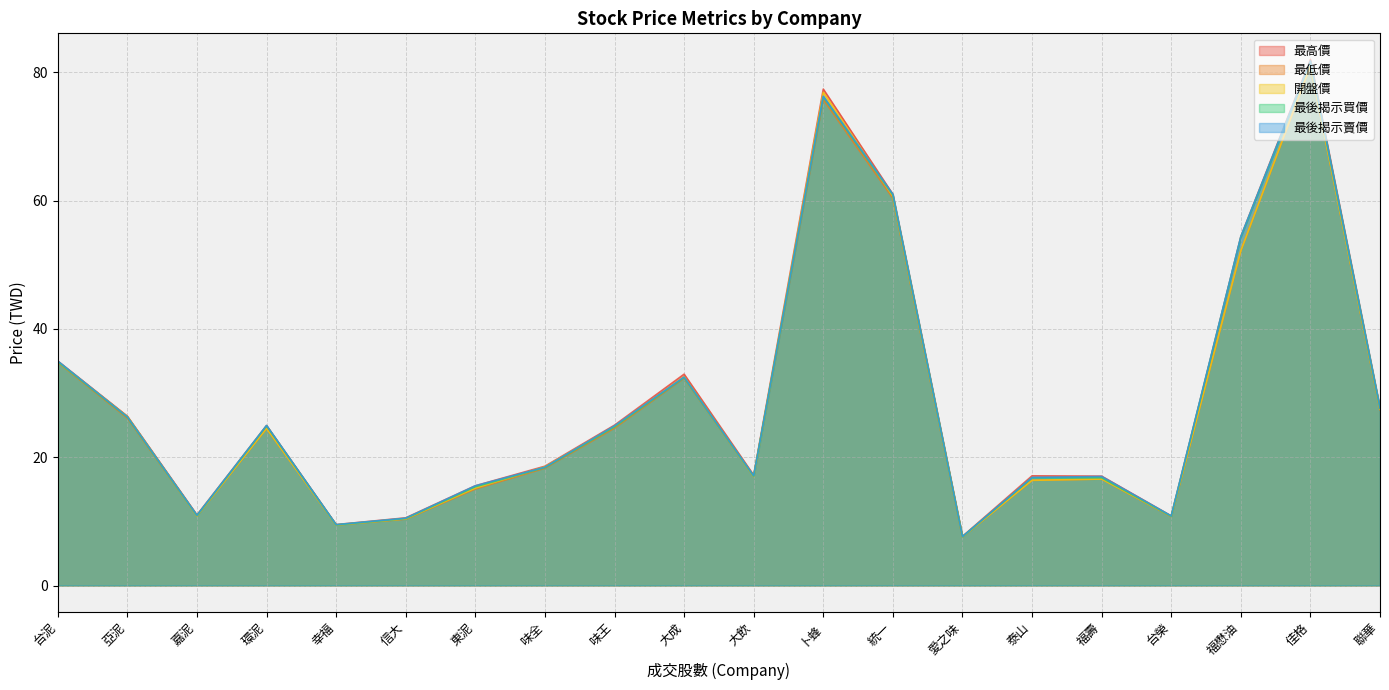

True or false: 開盤價 and 最高價 intersect in this chart.

False